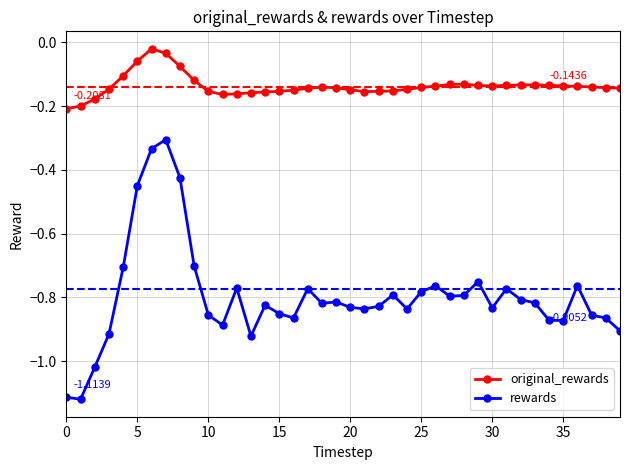

True or false: rewards and original_rewards cross at least once.

False